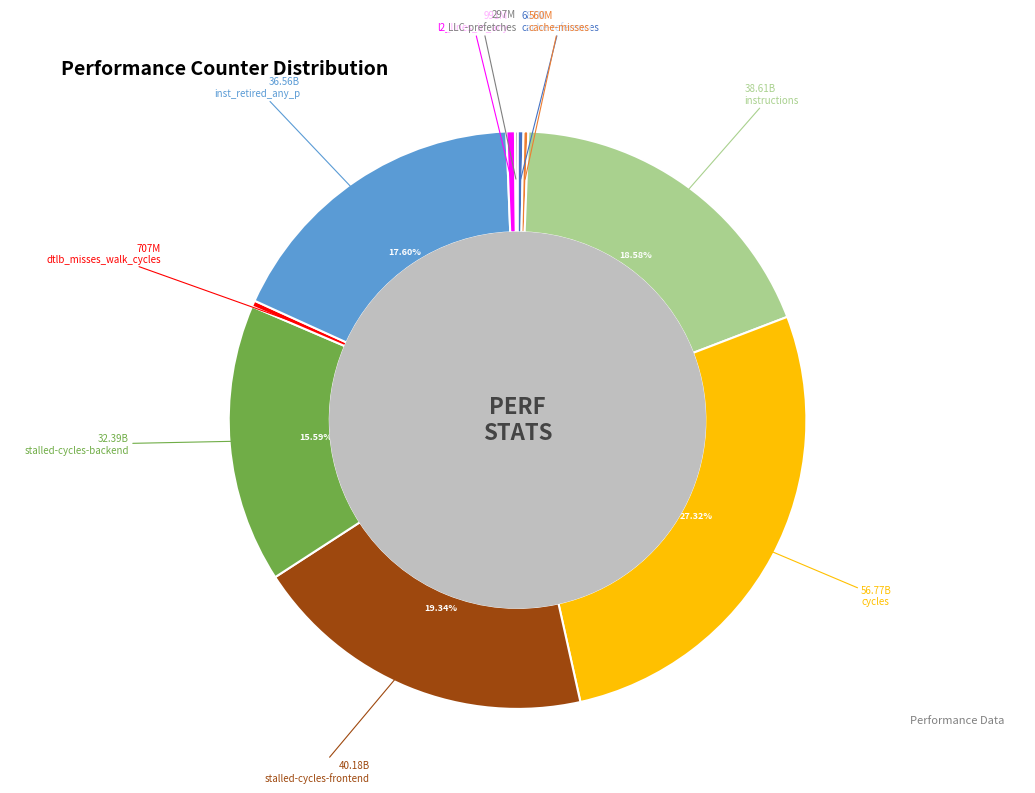

Is there a majority slice in this chart?

No